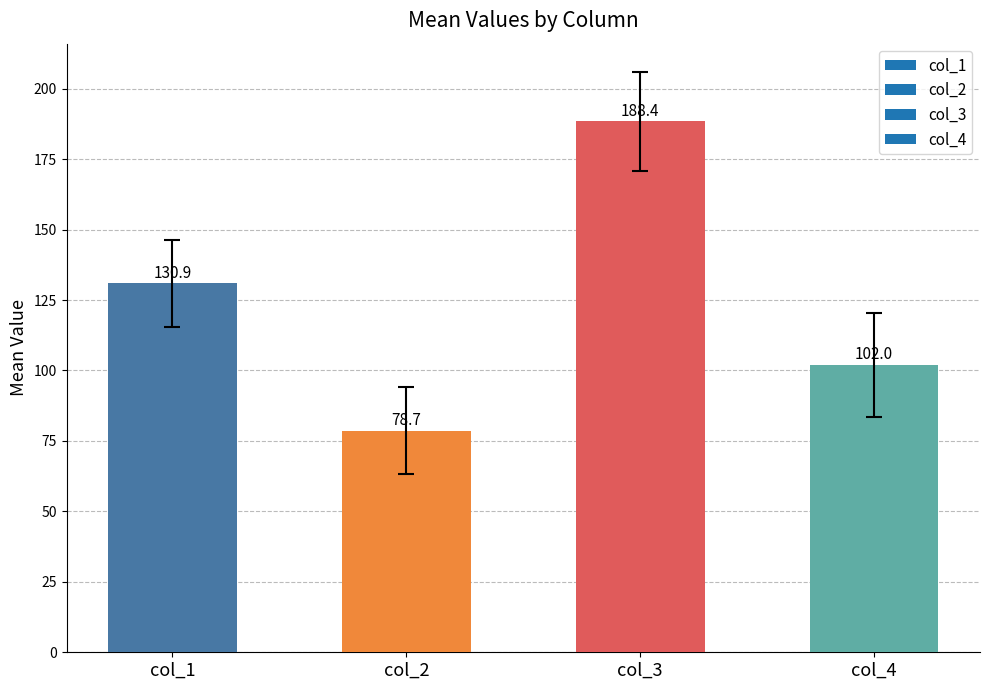

What is the value of the 4th bar from the left?

102.0